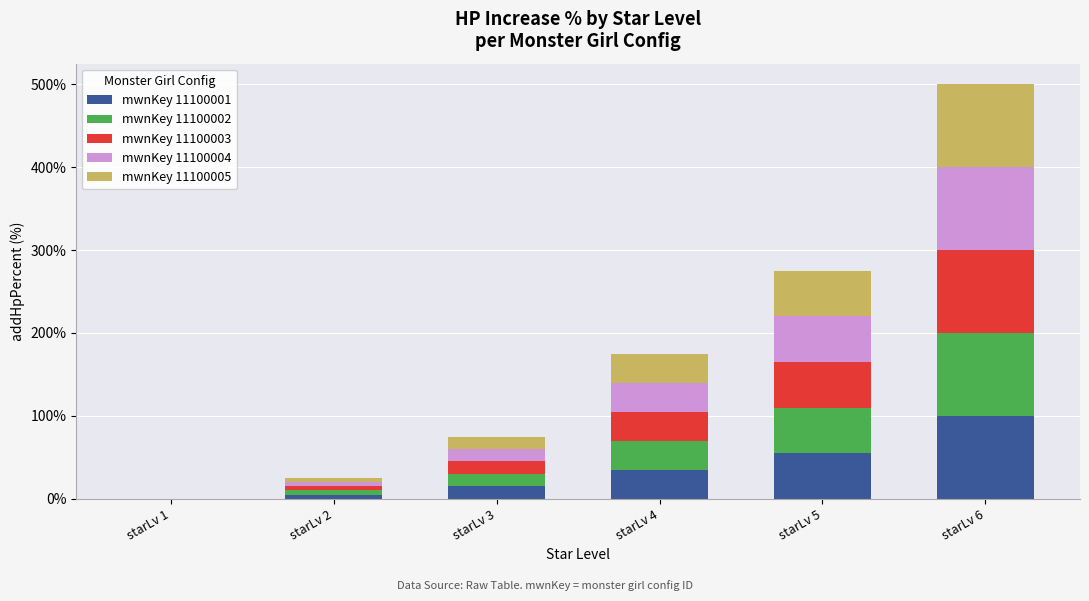

The value of mwnKey 11100001 at starLv 1 is 31. True or false?

False